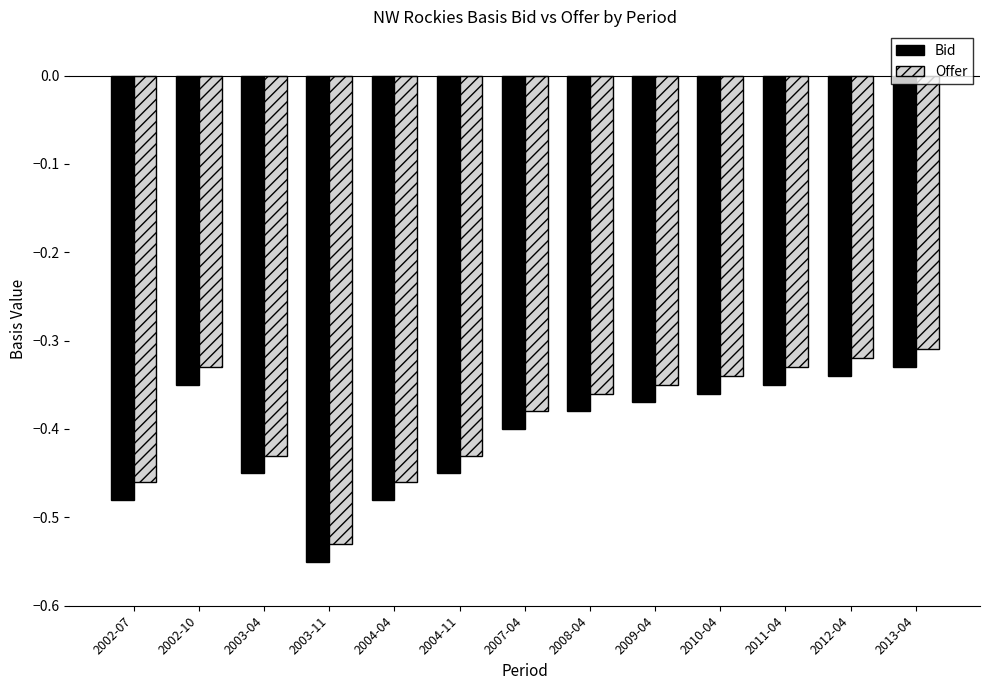

How many groups of bars are there?

13